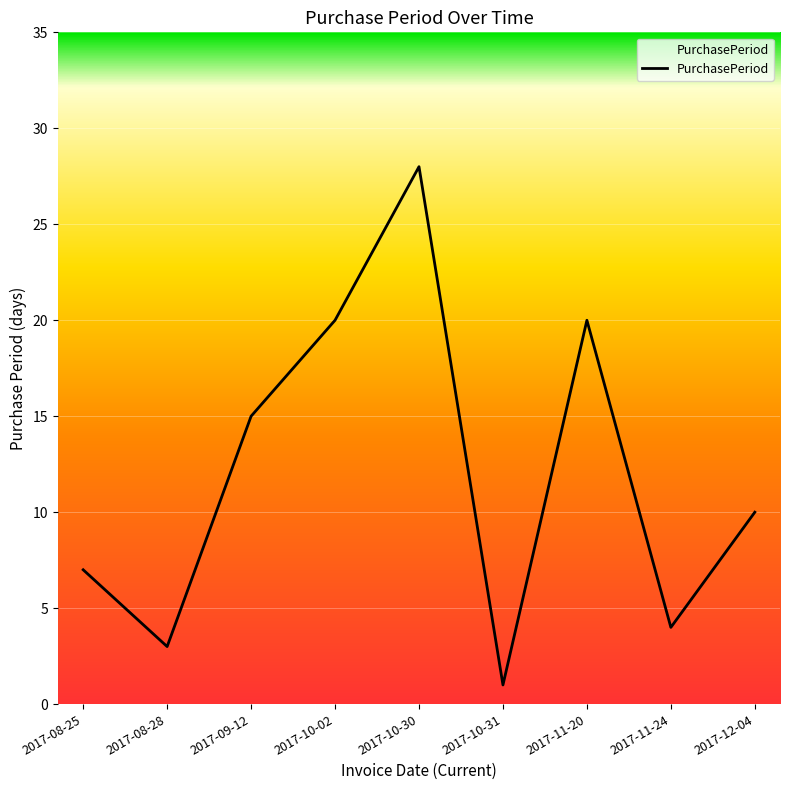

Which label corresponds to the largest value in the chart?

2017-10-30